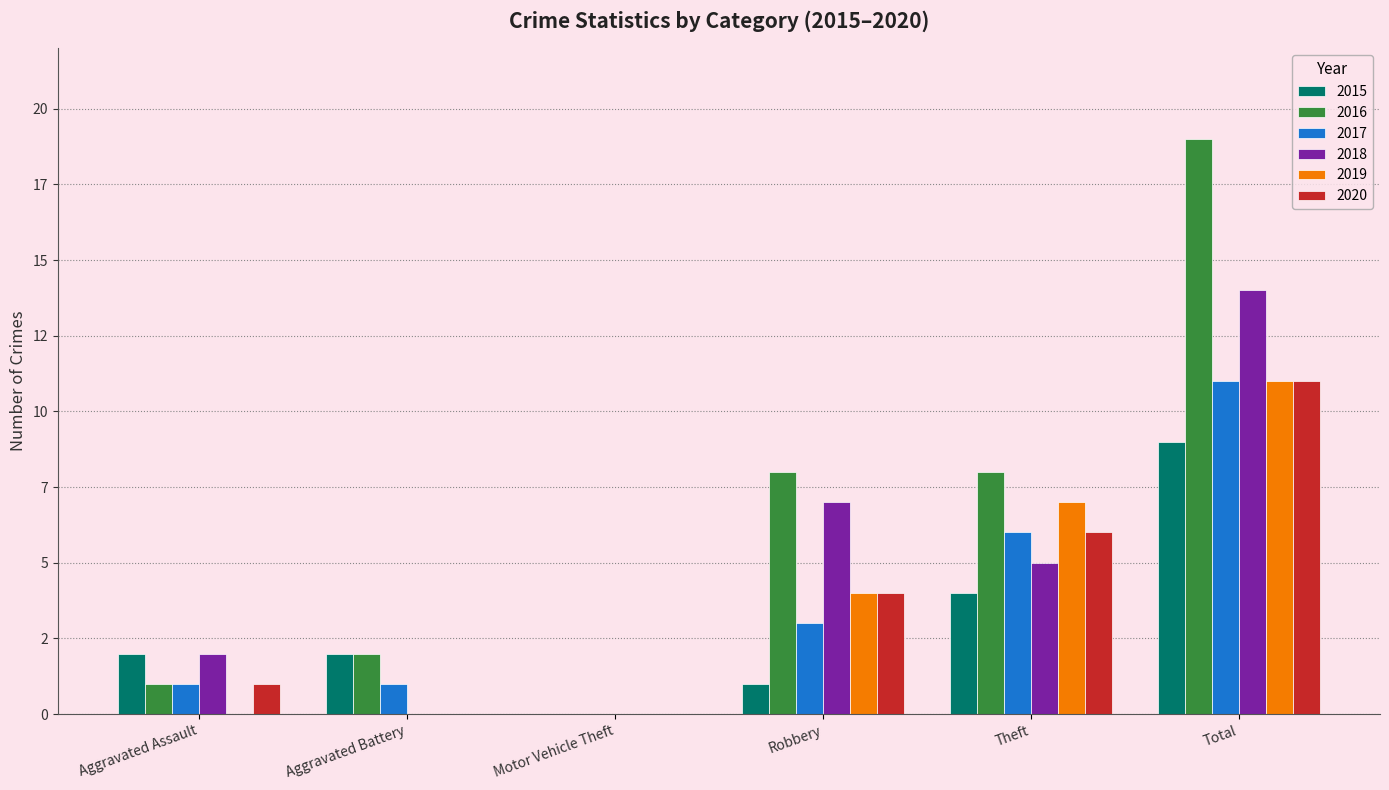

Does the chart contain stacked bars?

No